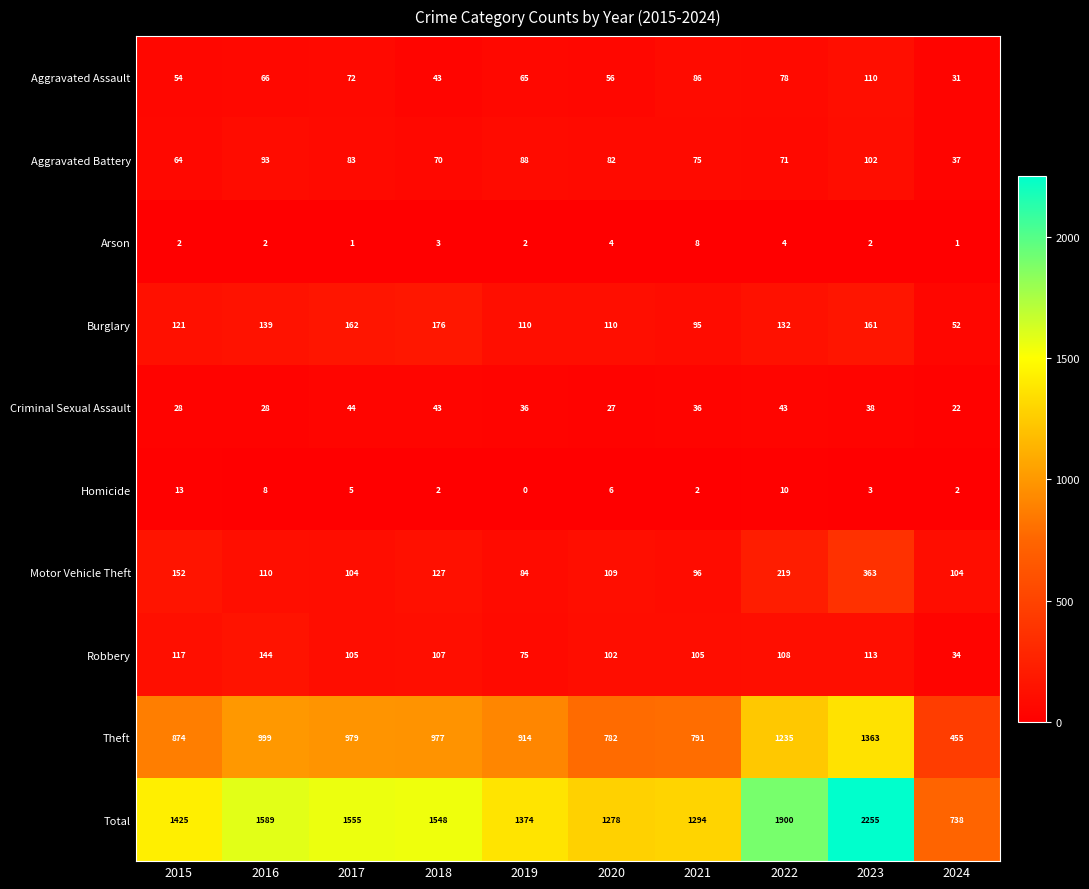

The value of Theft at 2020 is 782. True or false?

True